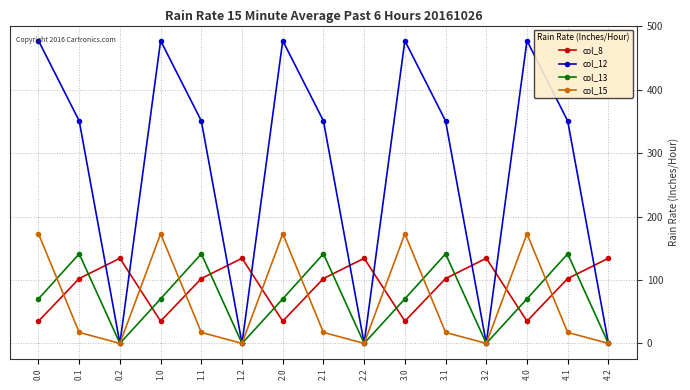

Where is the first local maximum for col_13?

0.1